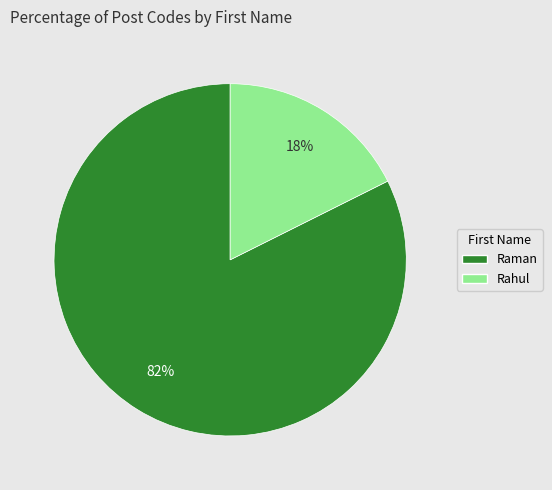

To the nearest percent, what portion does Raman represent?

82%